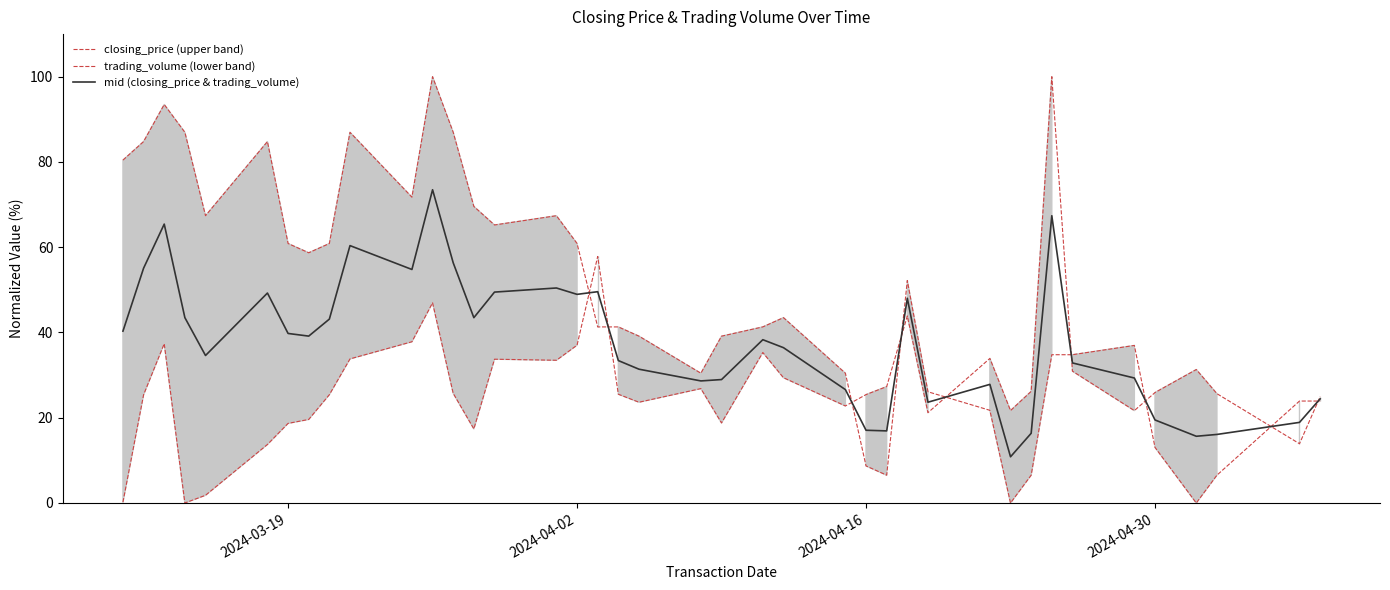

True or false: closing_price (upper band) has a value of 13.0 at 2024-04-30.

True